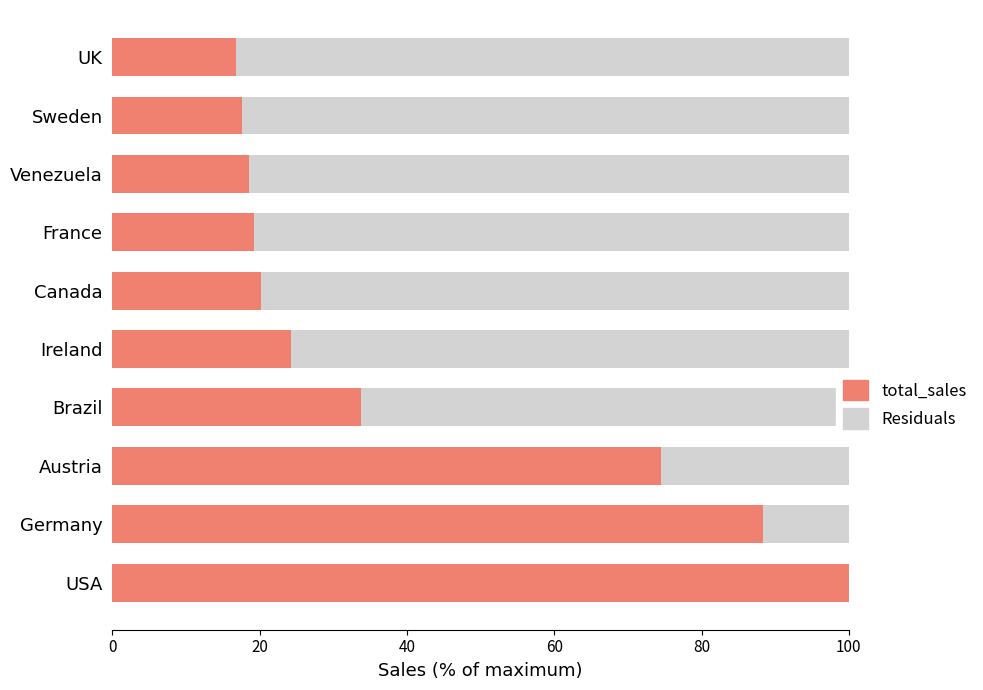

Read the total_sales value at Venezuela.

18.5